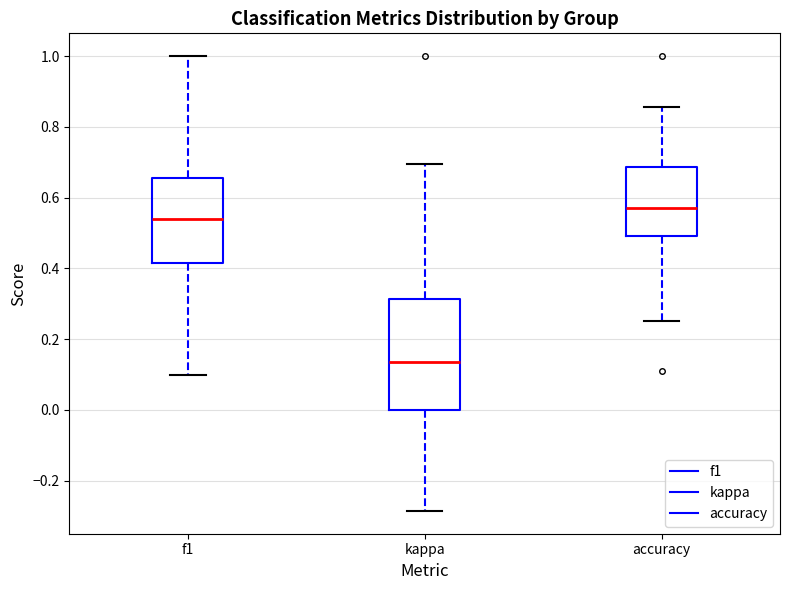

Reading left to right, read every box against the y-axis: the position of its median line, the range the box covers, and the ends of its whiskers. The values are not printed on the chart, so give them approximately, as read against the axis.

f1: median 0.54, box 0.42 to 0.66, whiskers 0.10 to 1.00
kappa: median 0.14, box 0.00 to 0.32, whiskers -0.28 to 0.70
accuracy: median 0.58, box 0.50 to 0.68, whiskers 0.26 to 0.86